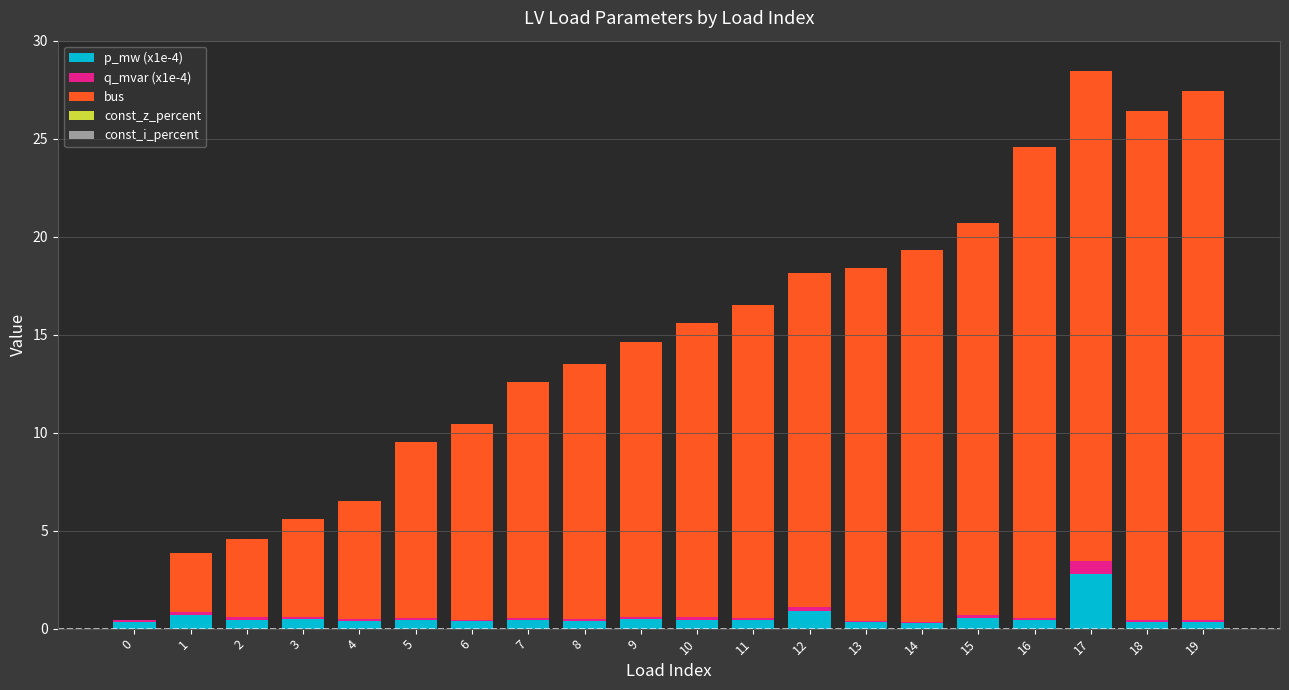

True or false: p_mw (x1e-4) has a value of 0.3 at 14.

True